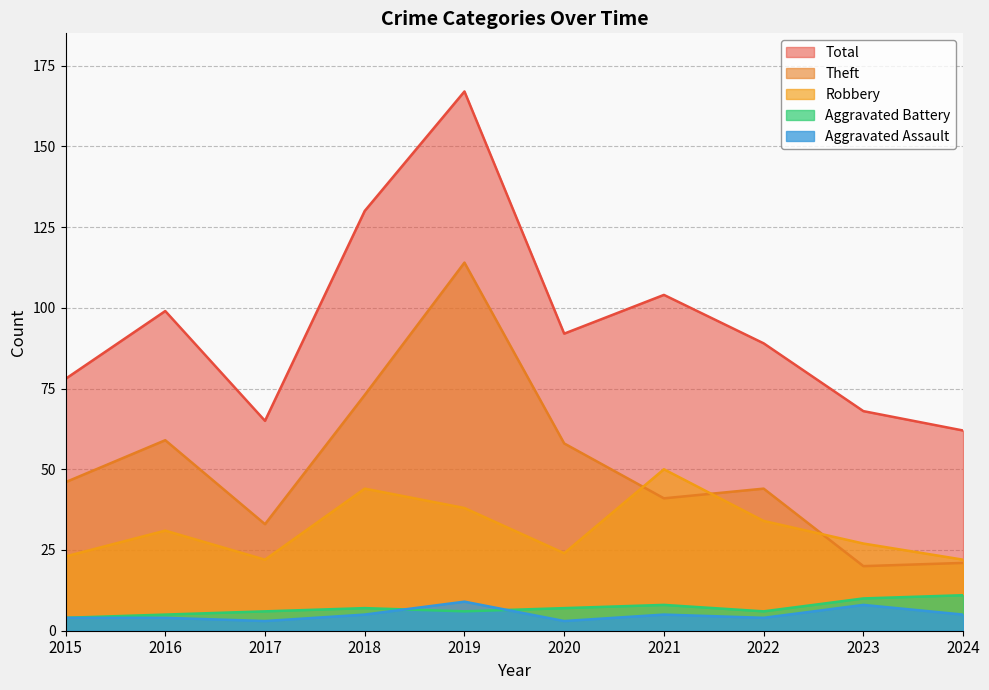

What is the sum of the Theft values at 2019 and 2021?

155